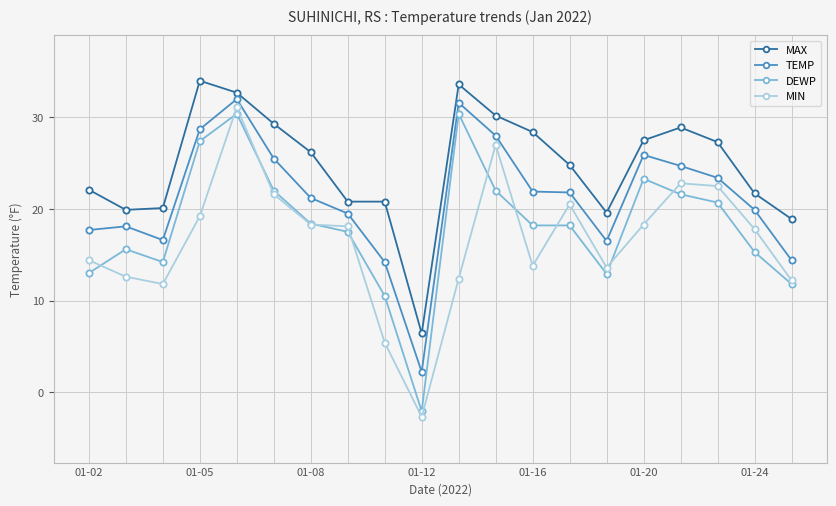

True or false: MAX and TEMP cross at least once.

False